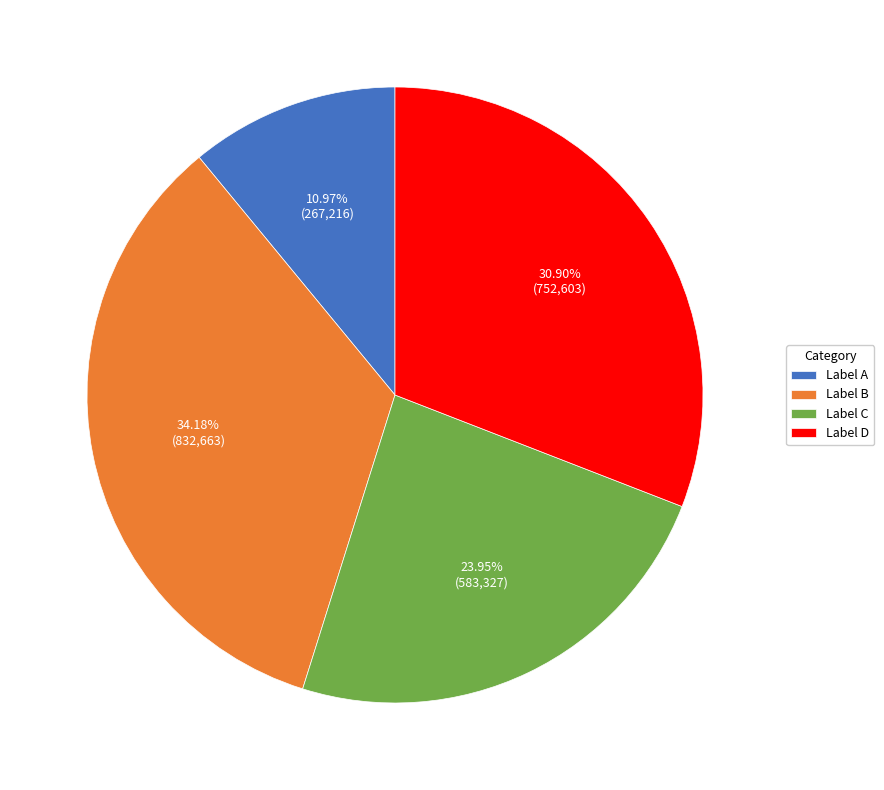

Do Label C and Label B together represent more than half of the pie?

Yes